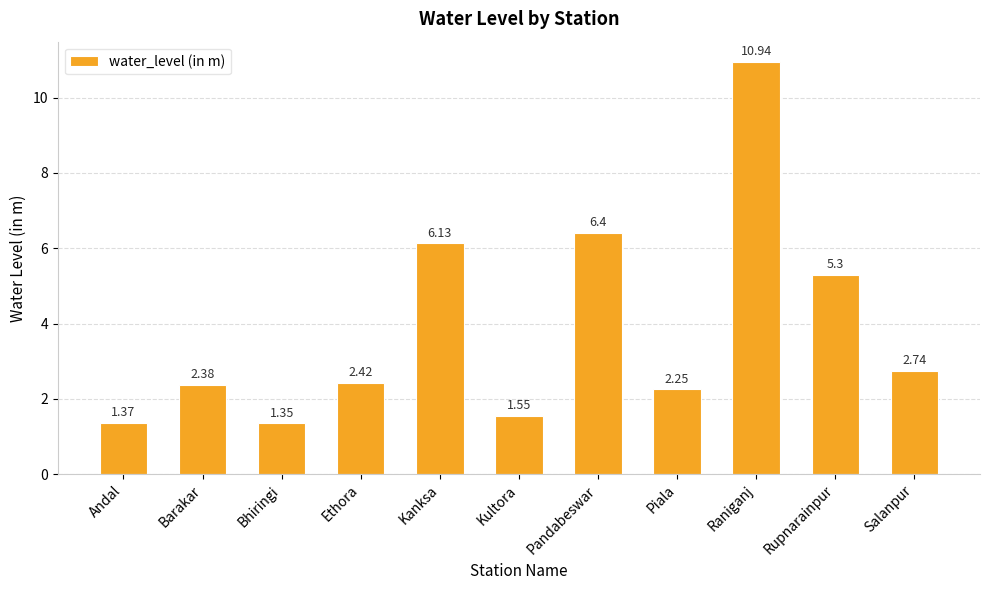

Between Kanksa and Andal, which is larger?

Kanksa